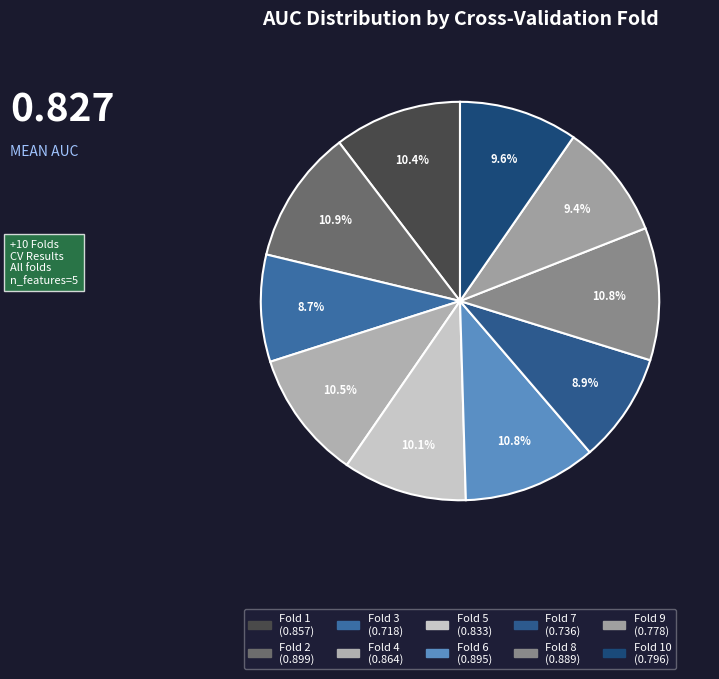

How many slices are in this pie chart?

10